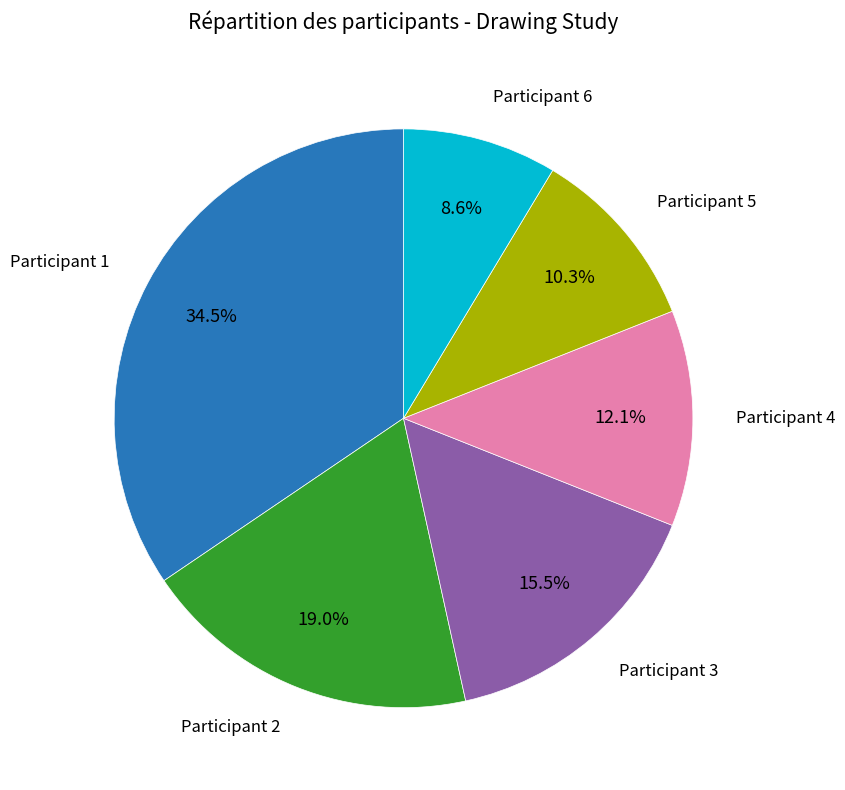

Is there a majority slice in this chart?

No